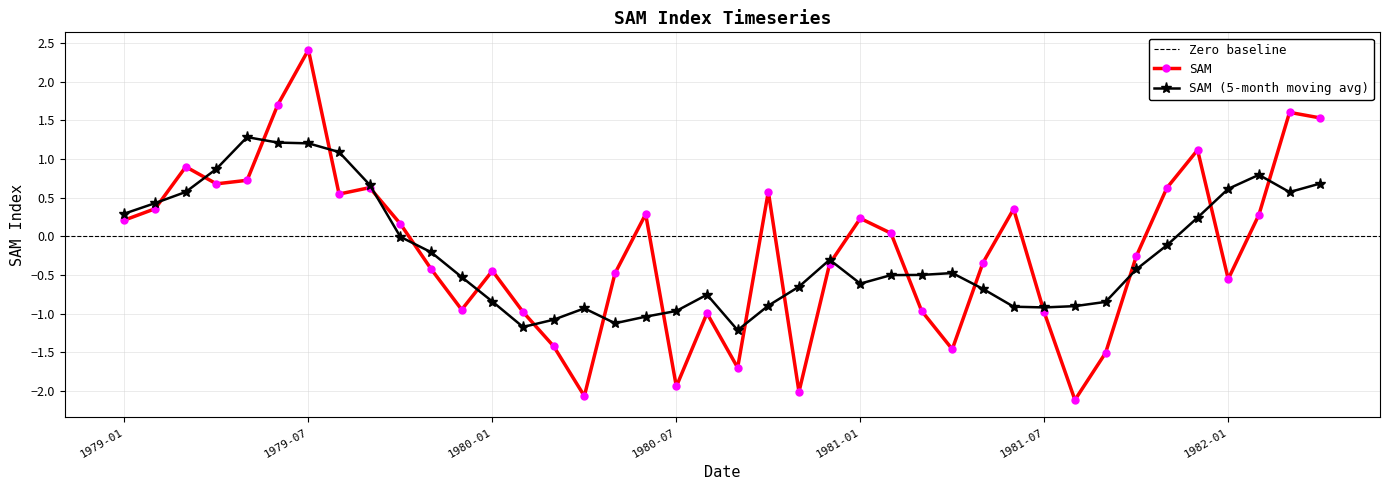

What is the label of the 31st point from the left?

1981-07